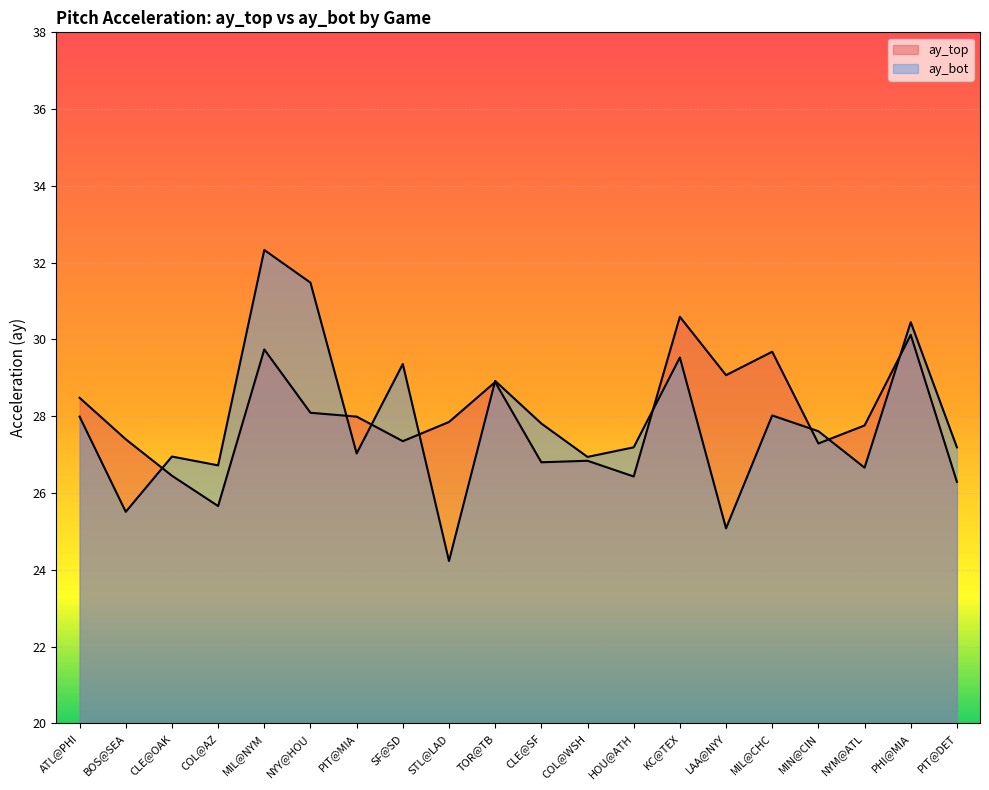

True or false: ay_bot has a value of 49.4 at KC@TEX.

False